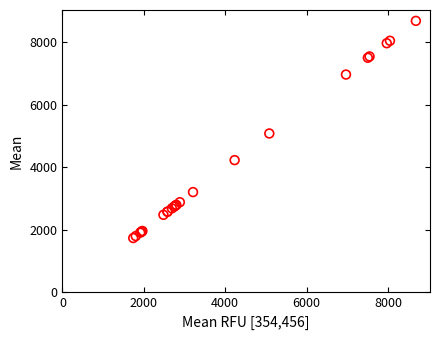

What Y value in the scatter plot is closest to 5212?

5083